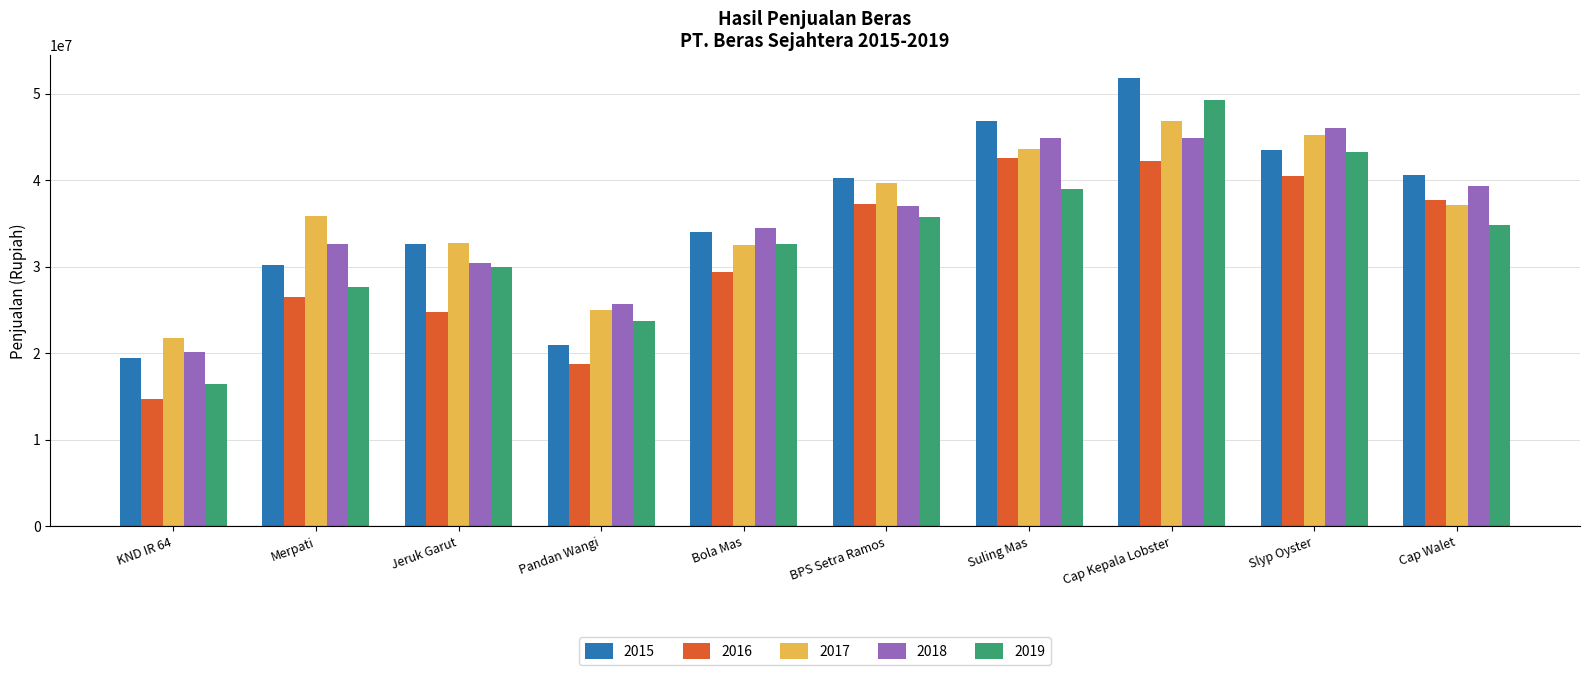

At how many categories does at least one series exceed 31581971?

8